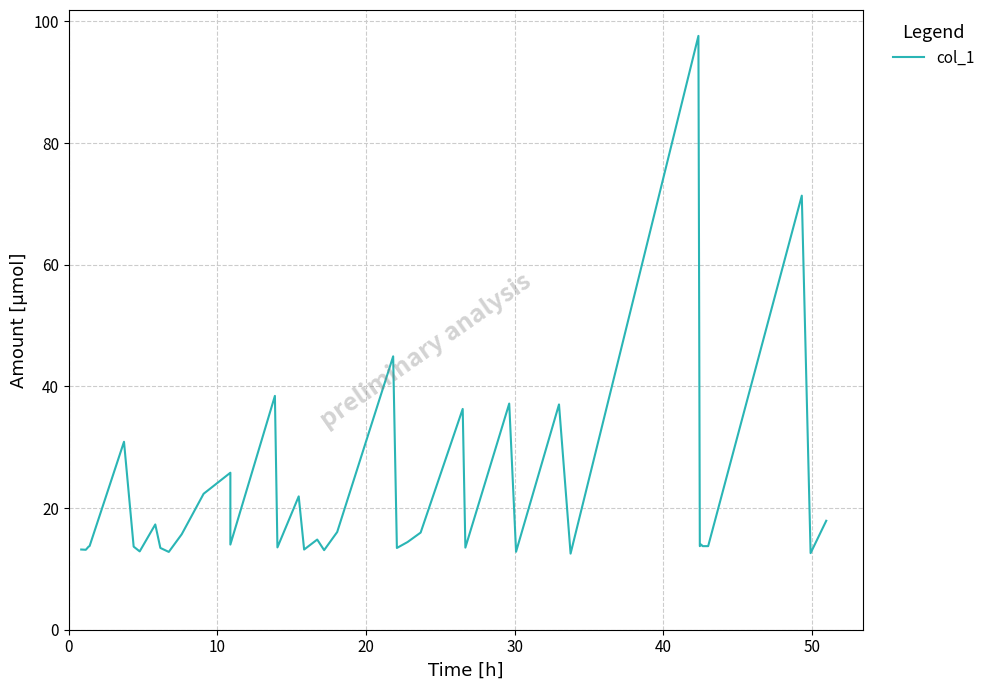

Is it true that the value at 26 is 3.1?

False